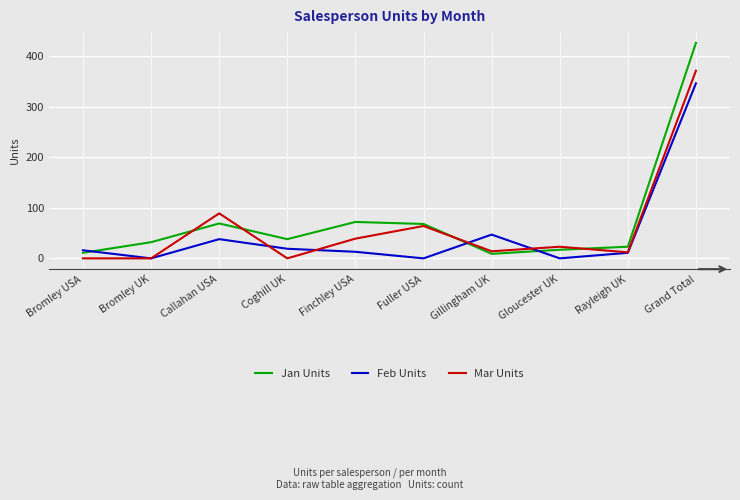

Is it true that Jan Units equals 68 at Fuller USA?

True